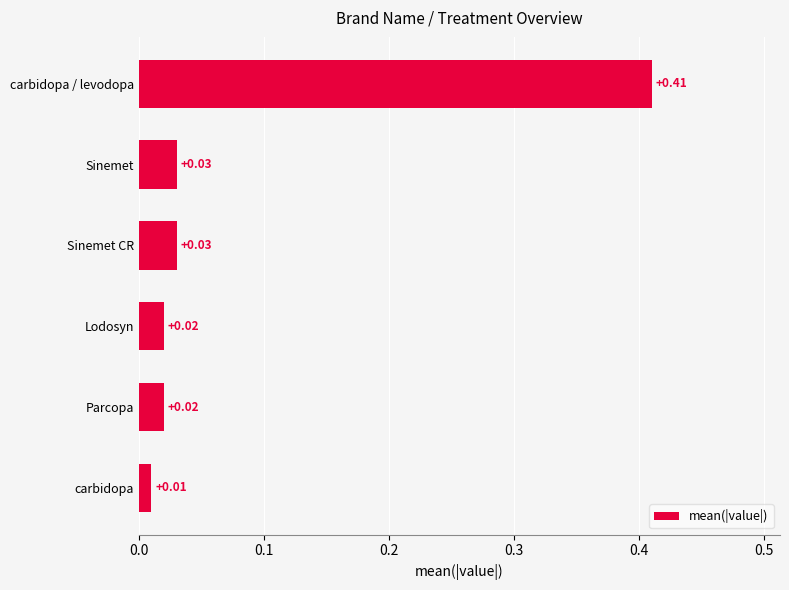

What is the sum of all values?

0.5